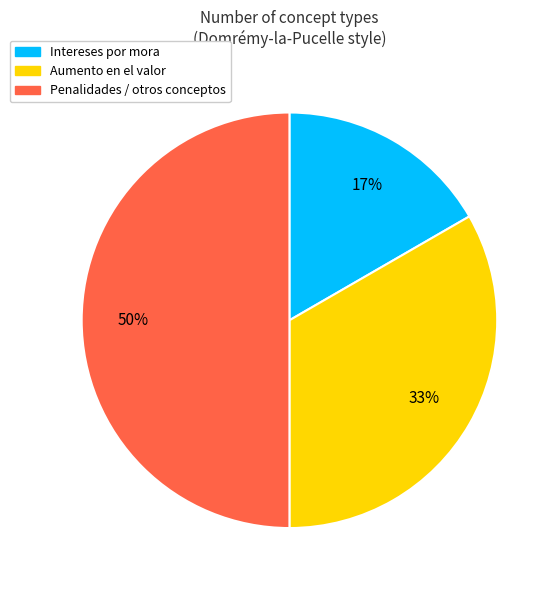

To the nearest percent, what percentage of the pie is Penalidades / otros conceptos?

50%